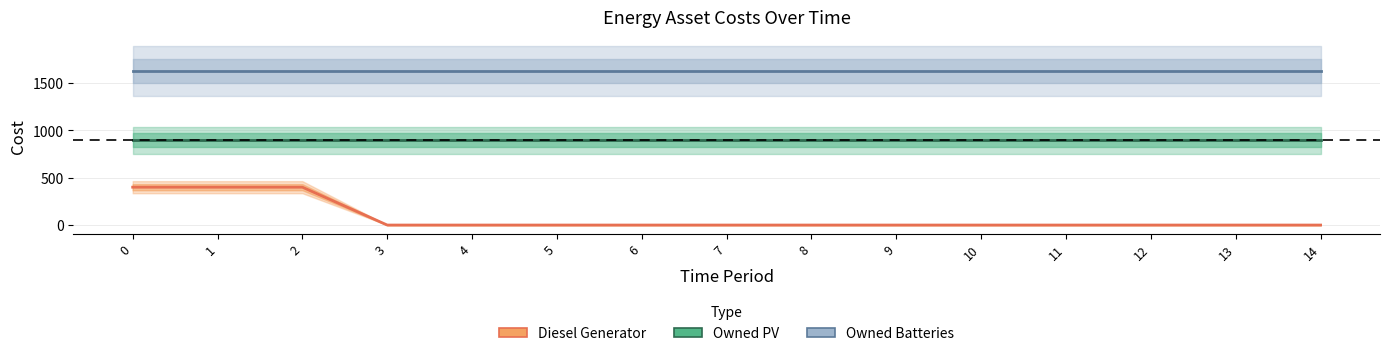

Rank the series at 13 from highest to lowest value.

Owned Batteries, Owned PV, Diesel Generator